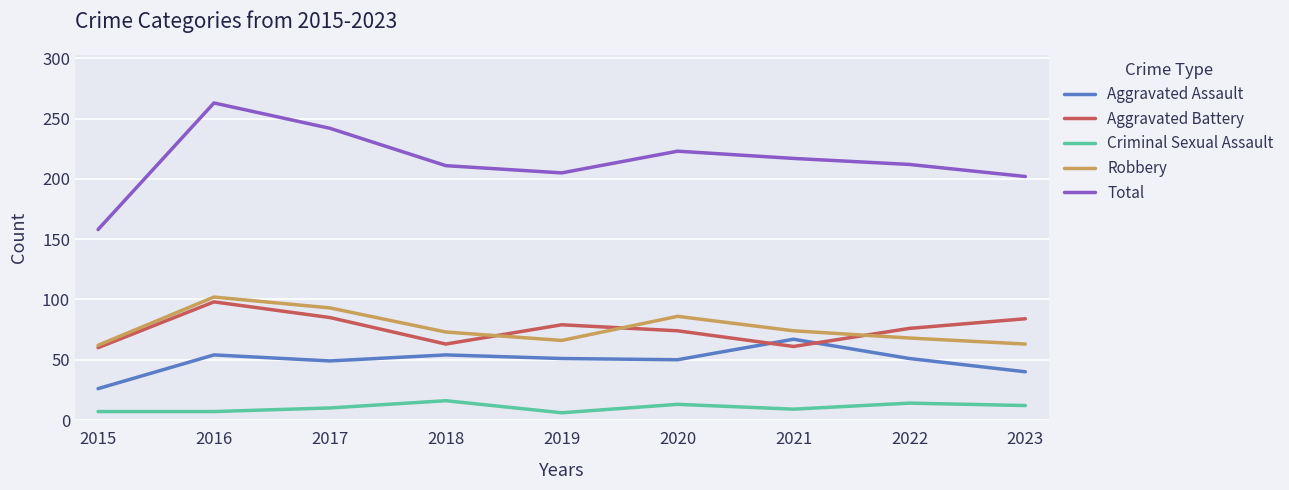

At 2023, list the series in order from largest to smallest.

Total, Aggravated Battery, Robbery, Aggravated Assault, Criminal Sexual Assault